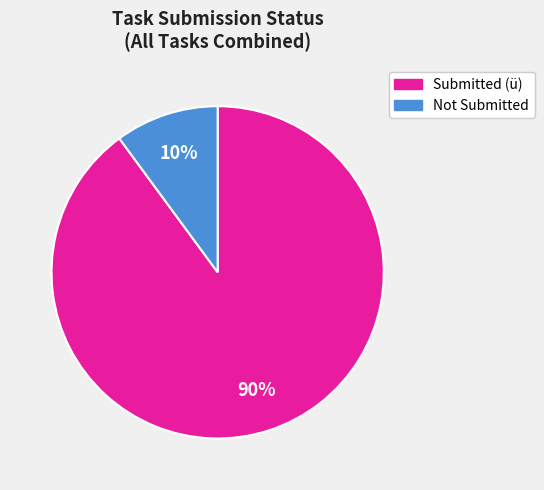

To the nearest percent, what is the difference between the largest and smallest slice percentages?

80%